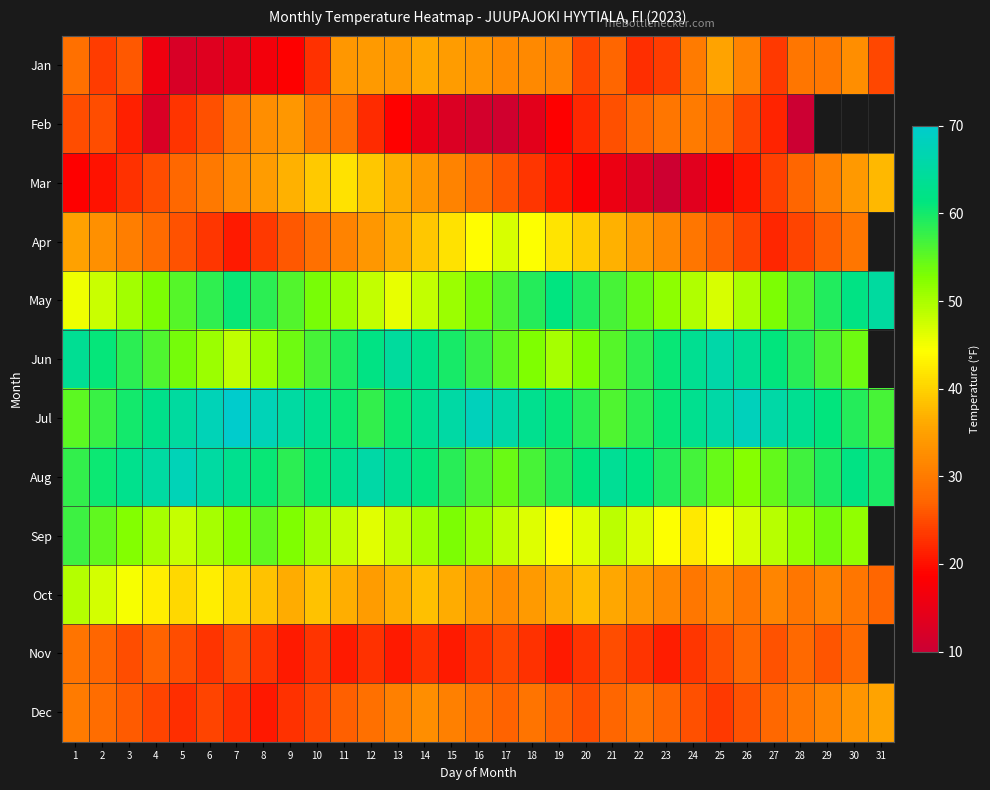

What is the sum of all Mar values?

827.9